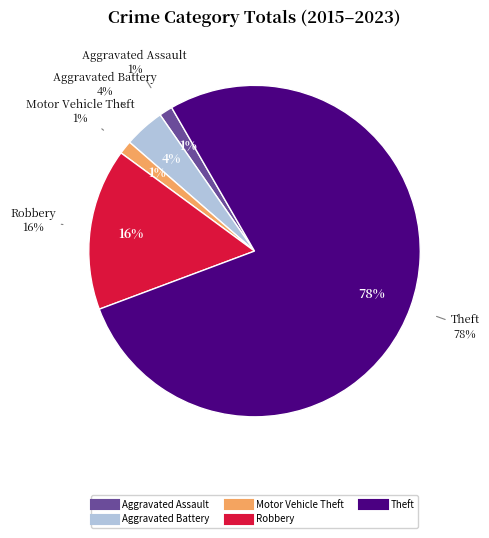

Is the sum of Aggravated Assault and Aggravated Battery greater than half?

No